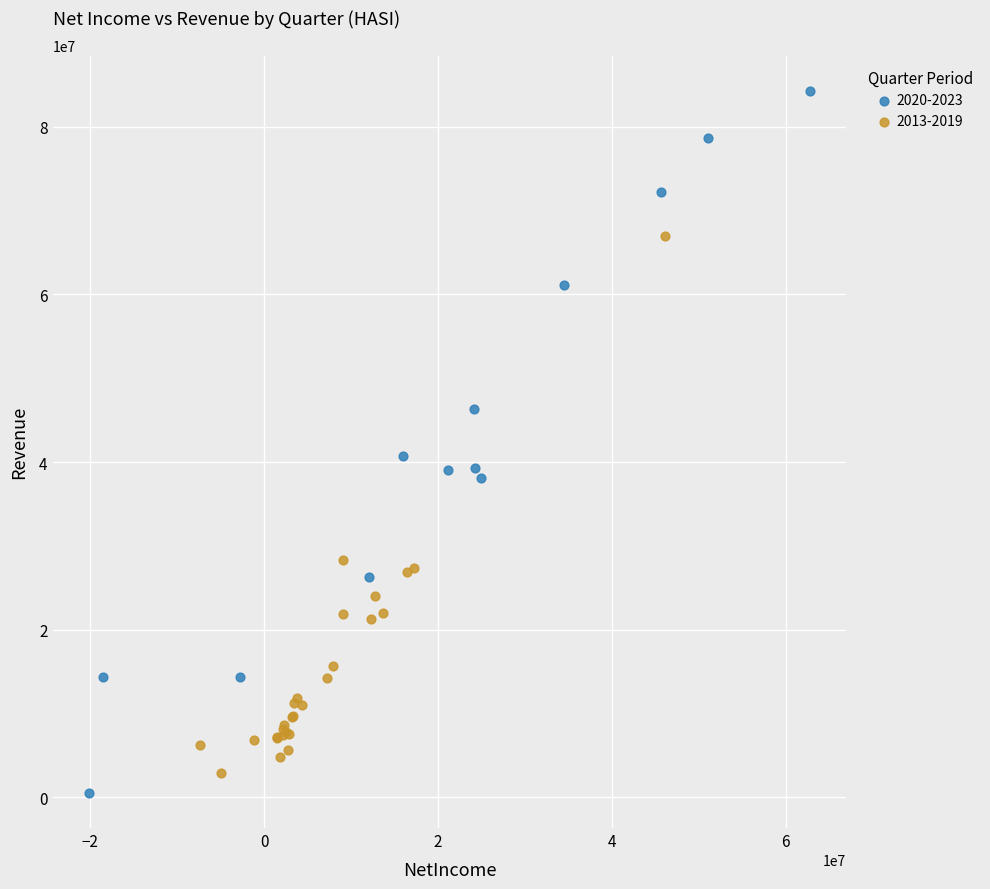

Which series reaches the minimum Y coordinate?

2020-2023